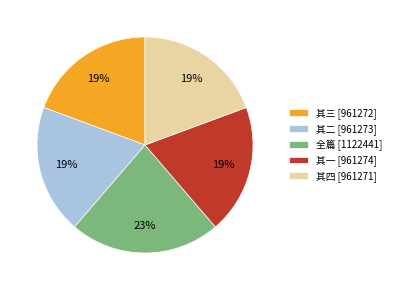

Does any single category account for the majority?

No